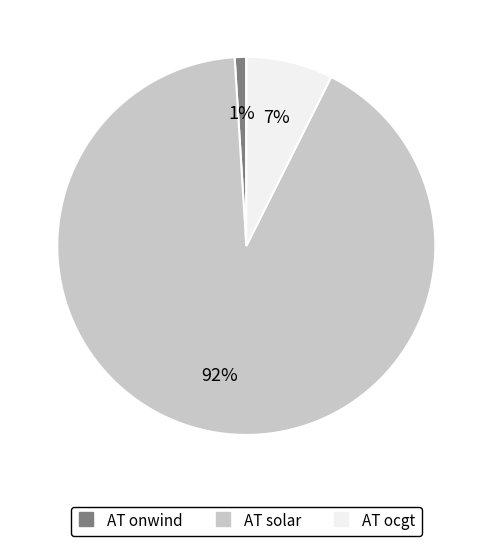

To the nearest percent, what is the difference between the largest and smallest slice percentages?

91%